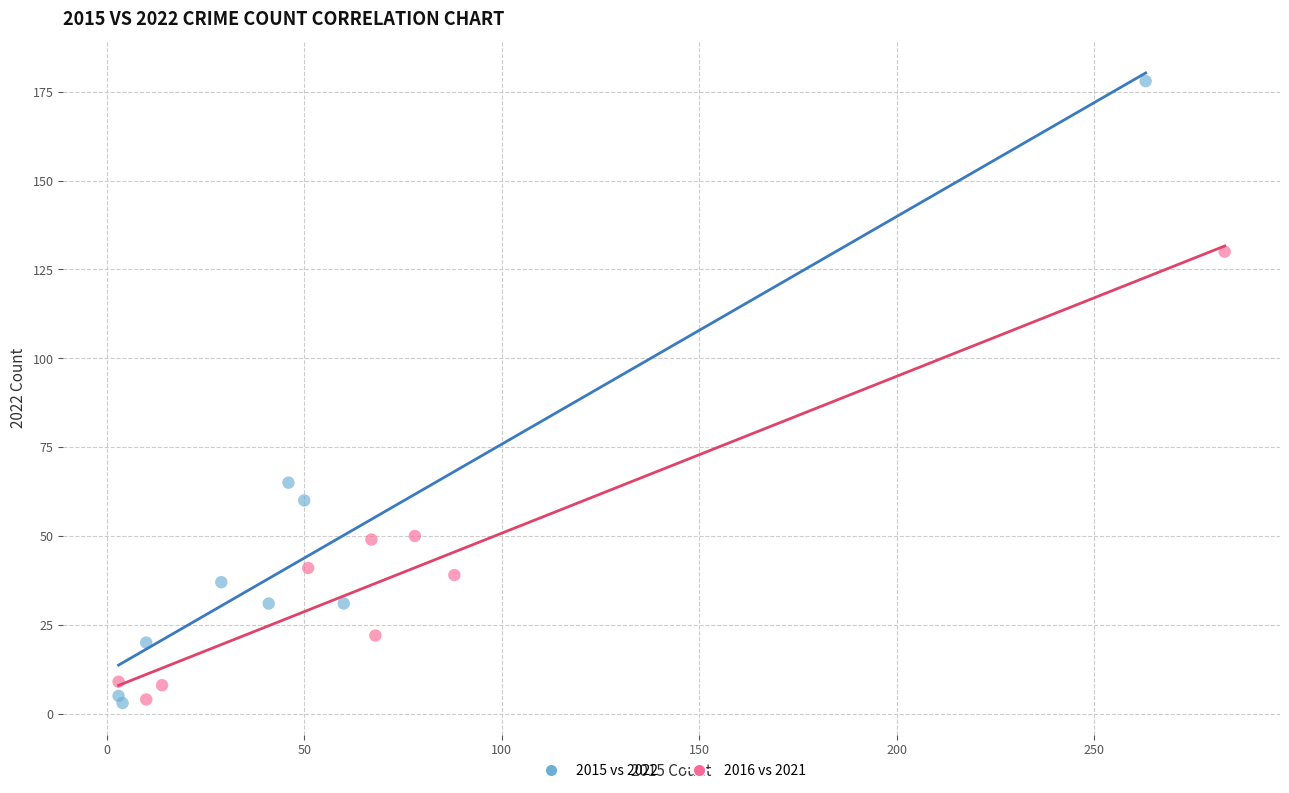

Which series has the widest spread of Y values?

2015 vs 2022